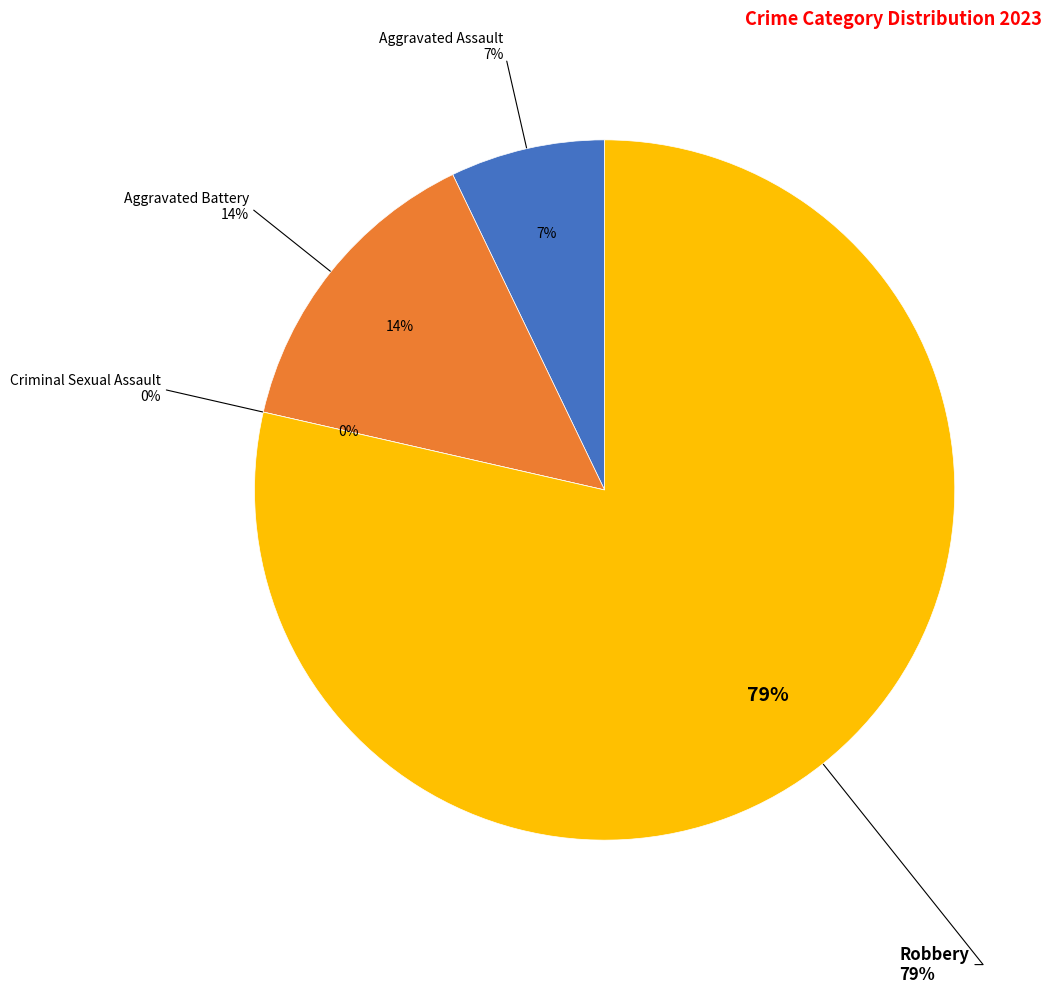

Is it true that Criminal Sexual Assault is 1% of the pie?

False